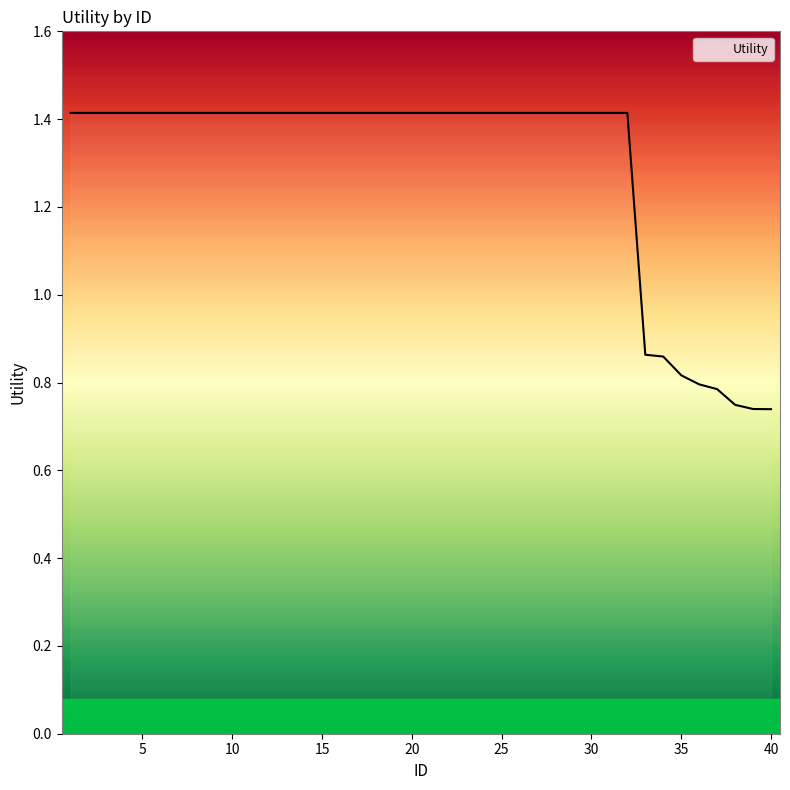

What is the maximum value shown in the chart?

1.4